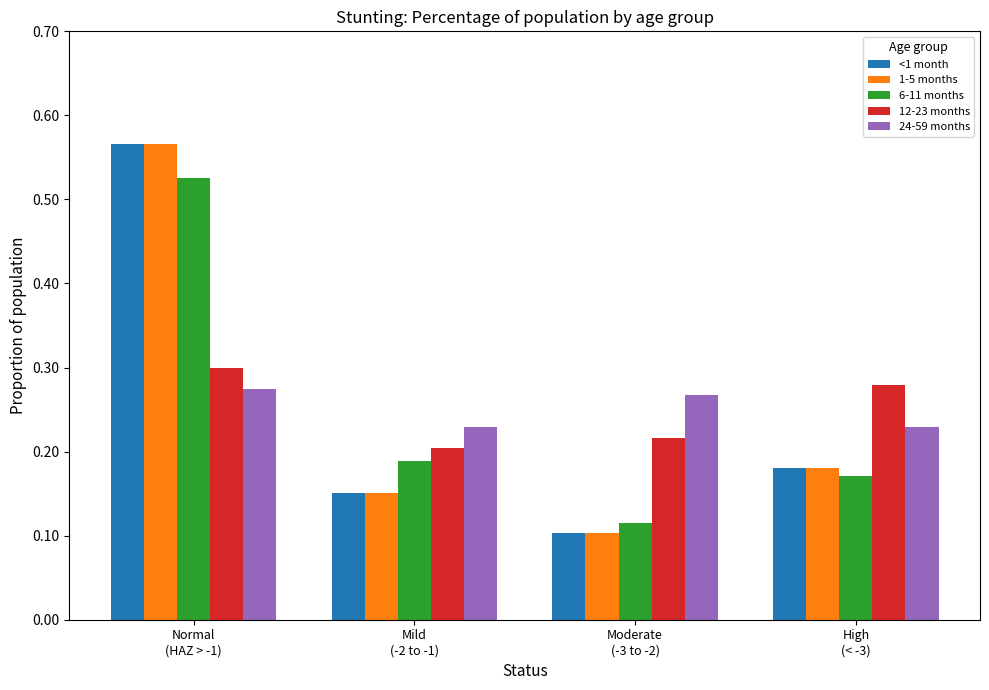

At how many categories does at least one series exceed 0?

4